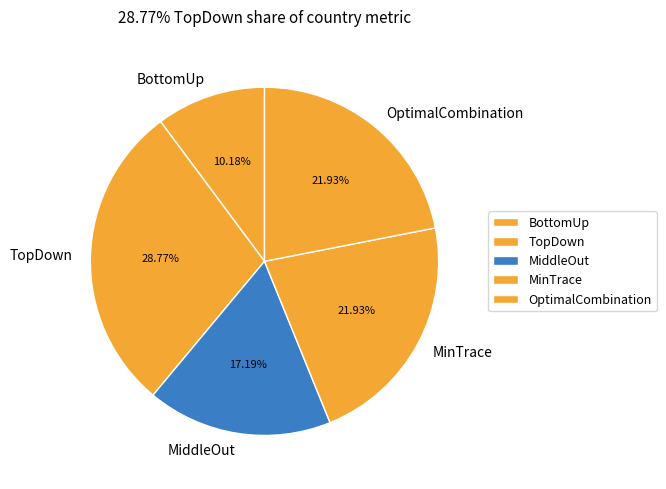

True or false: BottomUp accounts for 10% of the total.

True